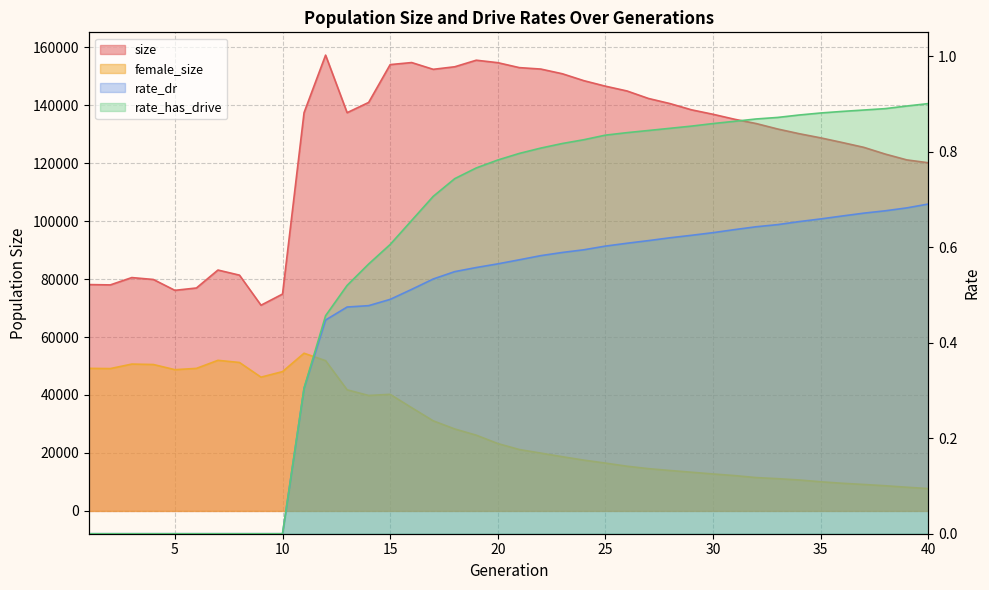

Where is the first local minimum for size?

2